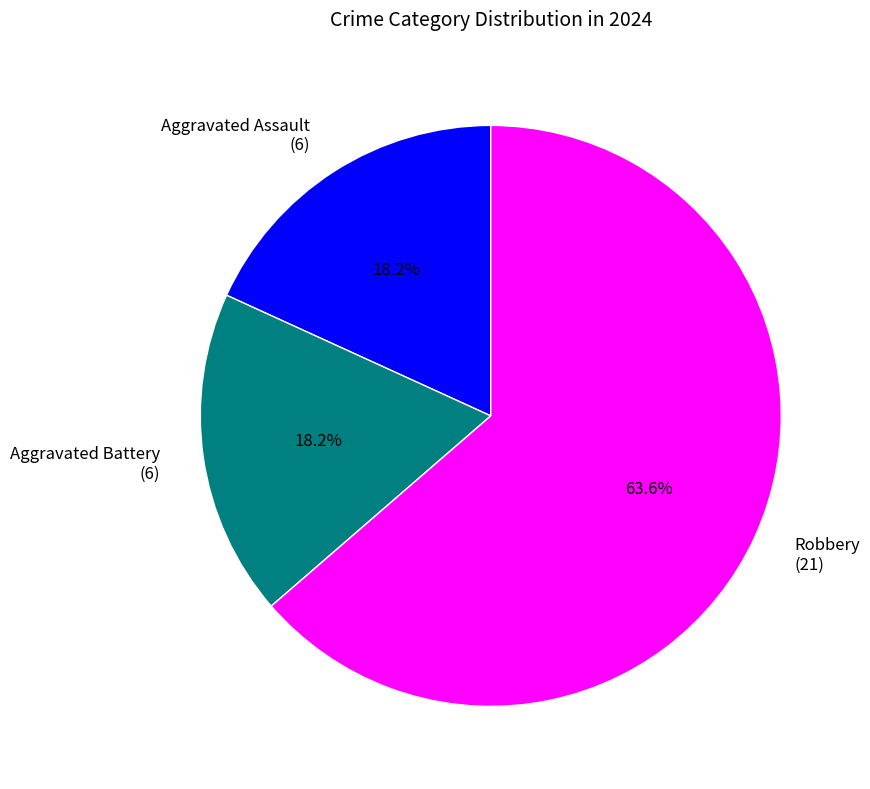

What percentage is the Robbery slice, to the nearest percent?

64%